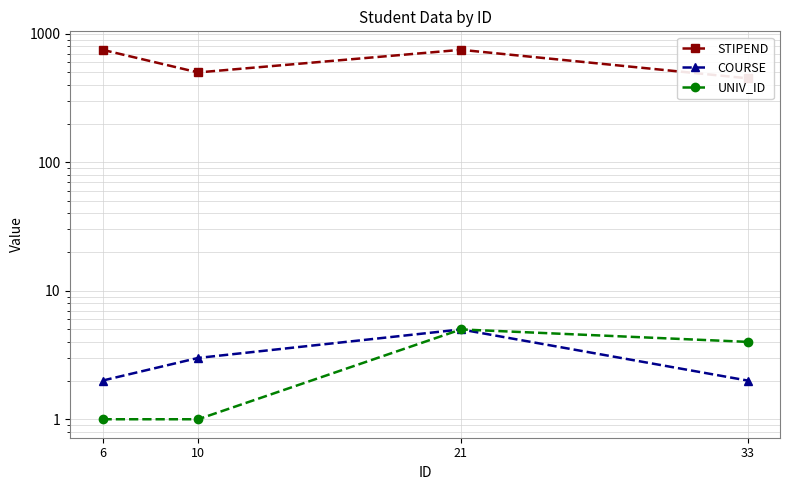

How many interior local peaks does the UNIV_ID series have?

1